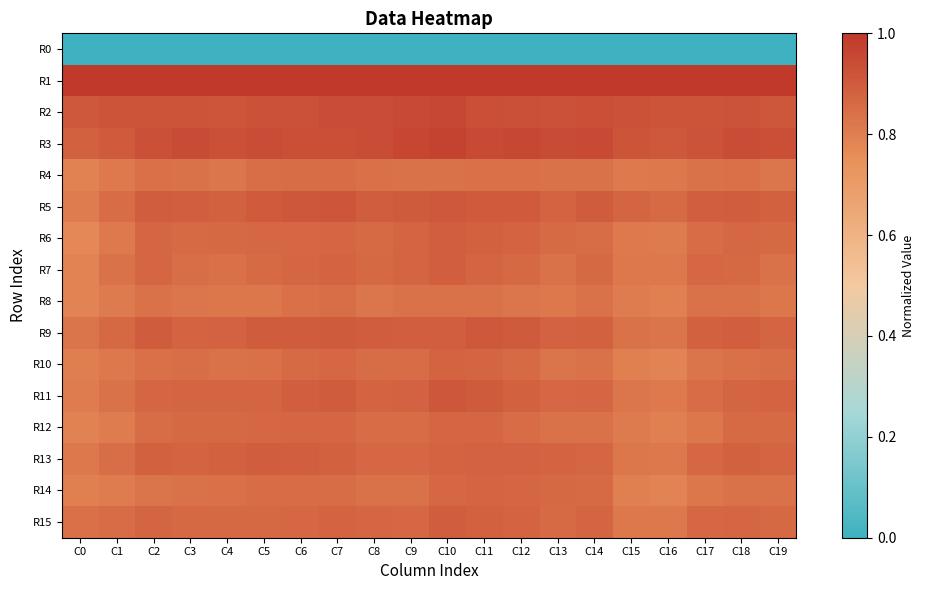

At which category is the sum across all series the highest?

C10